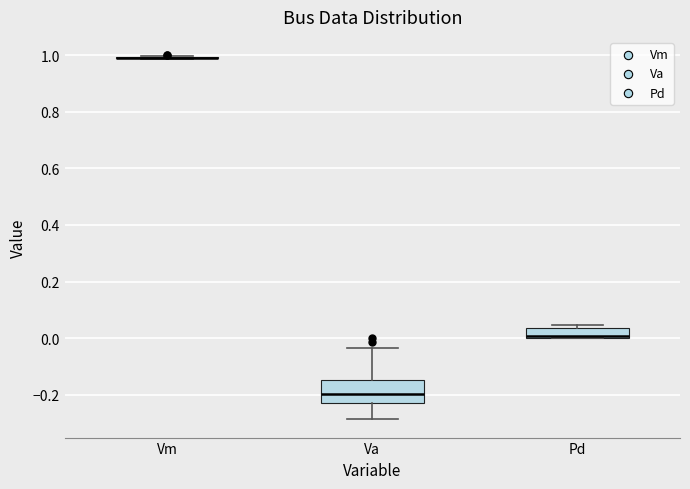

Which box is the tallest, from its lower edge to its upper edge?

Va